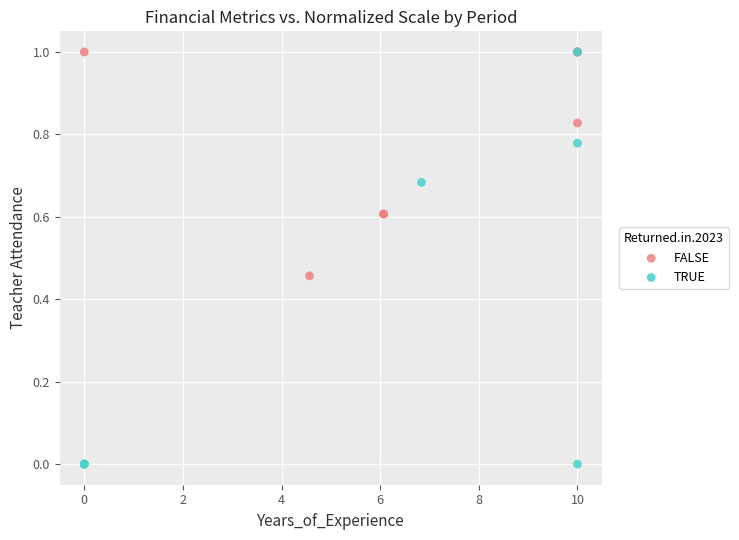

Which series reaches the minimum Y coordinate?

TRUE